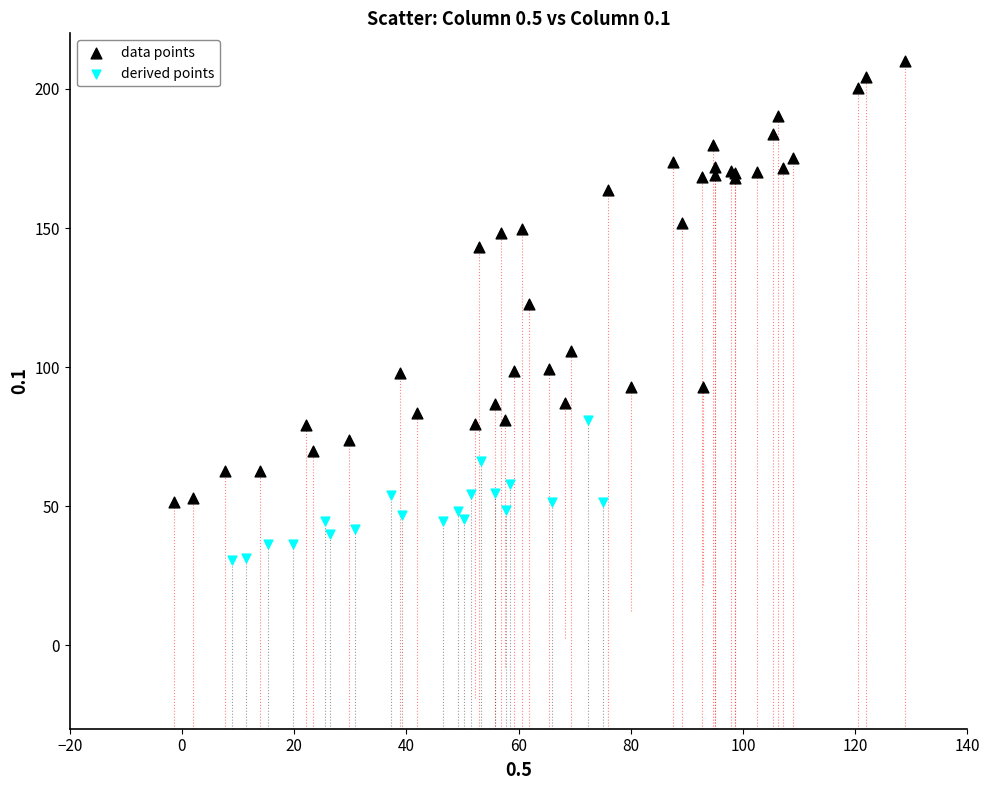

Which series contains the lowest Y value?

derived points